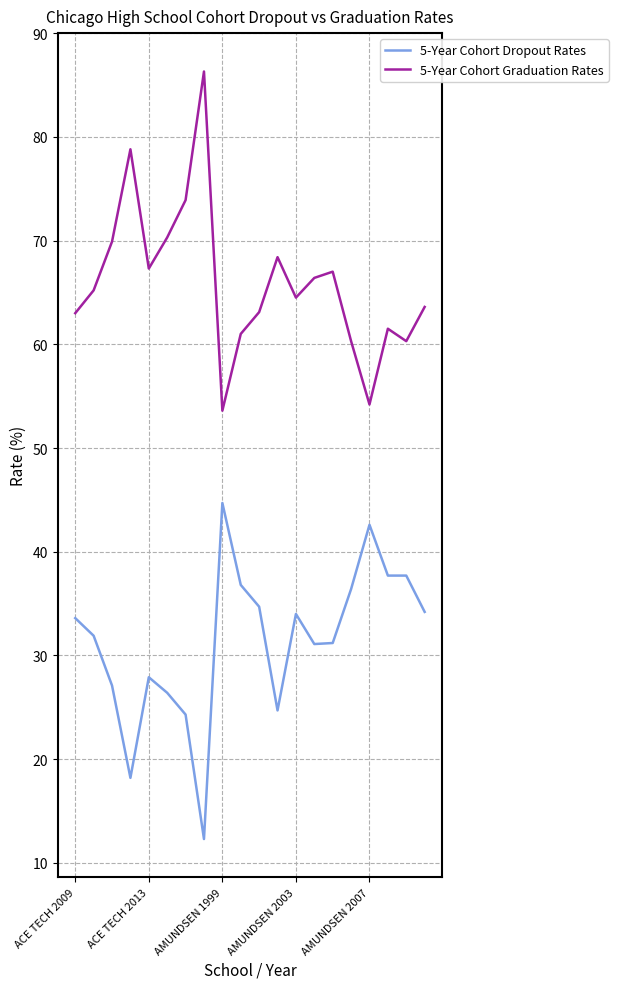

What is the greatest value displayed?

86.3